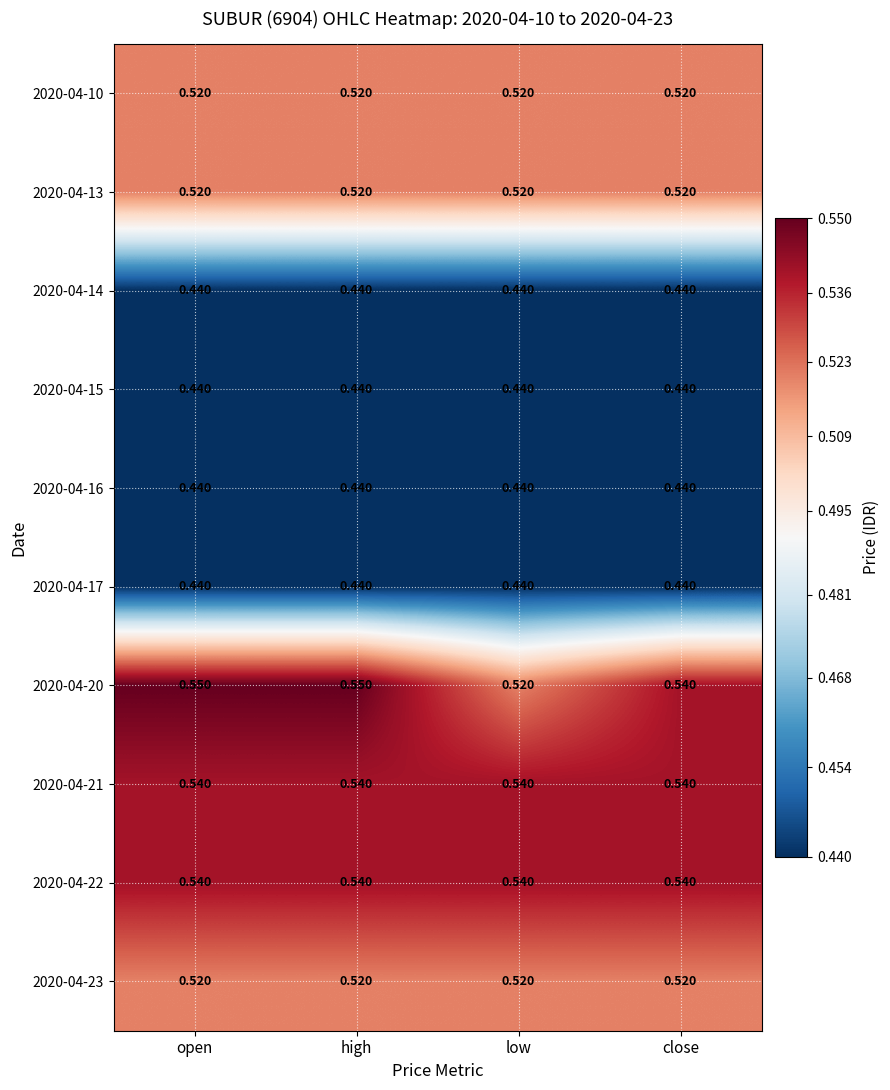

At low, list the series in order from smallest to largest.

2020-04-14, 2020-04-15, 2020-04-16, 2020-04-17, 2020-04-10, 2020-04-13, 2020-04-20, 2020-04-23, 2020-04-21, 2020-04-22